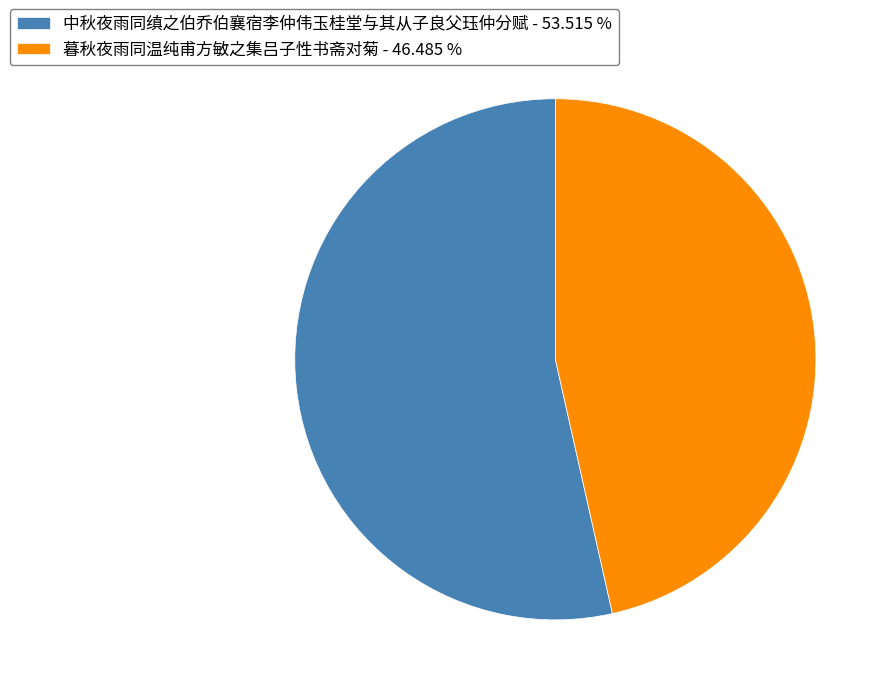

Does 中秋夜雨同缜之伯乔伯襄宿李仲伟玉桂堂与其从子良父珏仲分赋 - 53.515 % account for over 50% of the chart?

Yes